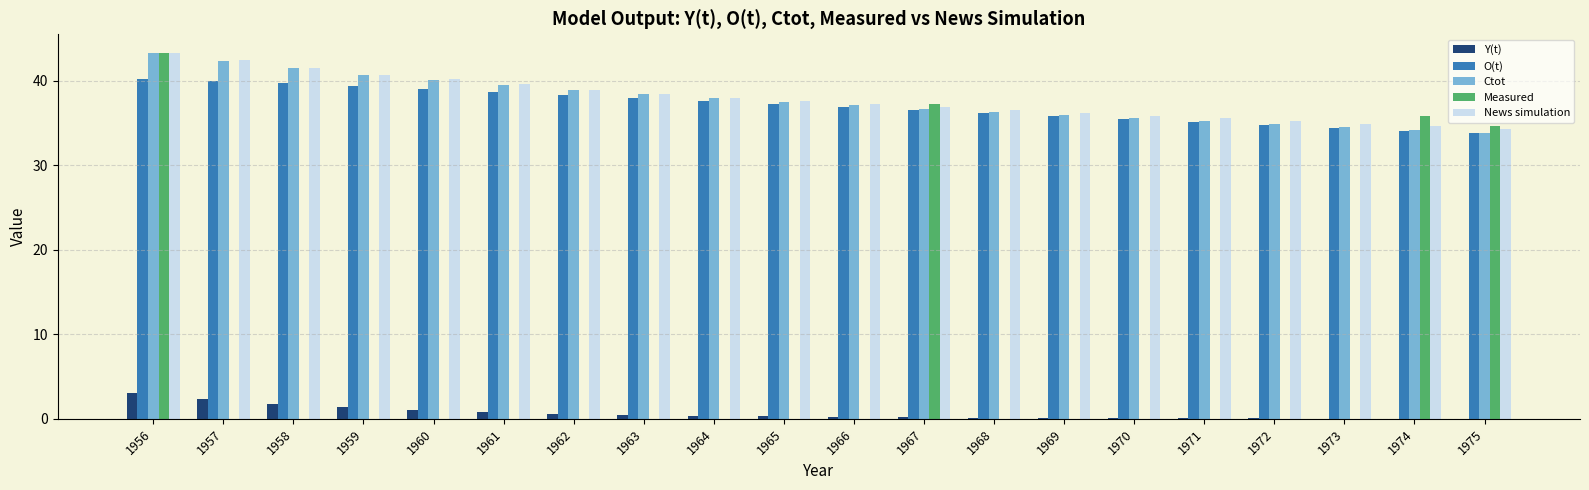

At which label is Ctot closest to 38?

1964